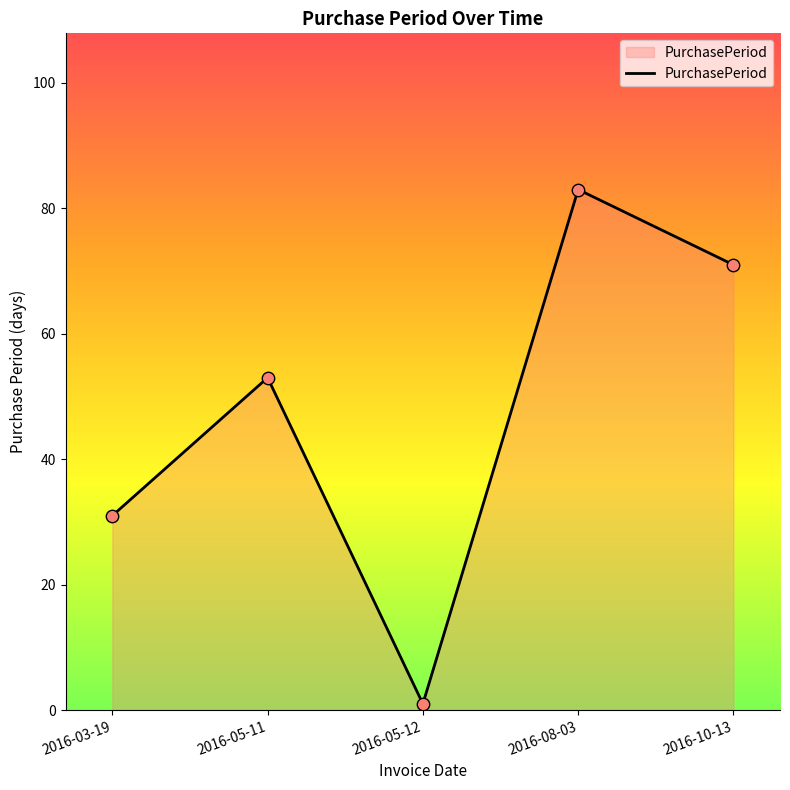

Between 2016-08-03 and 2016-05-12, which is larger?

2016-08-03